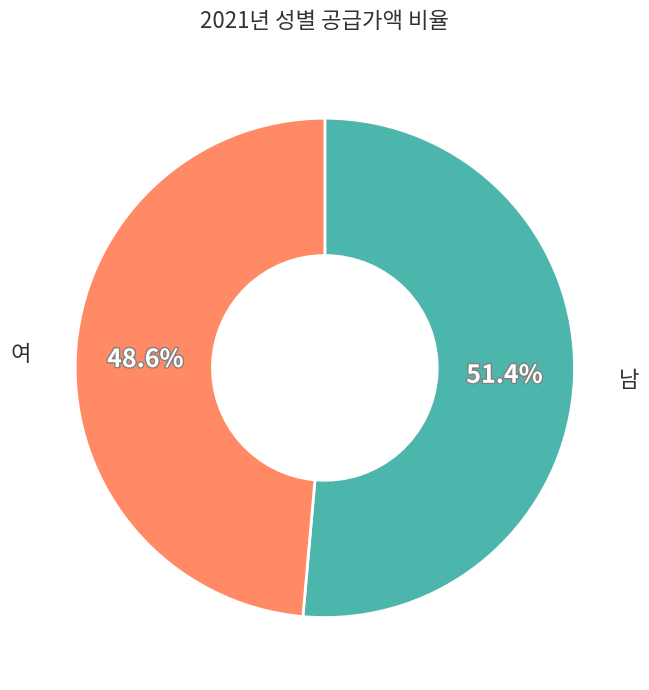

What percentage do 여 and 남 together represent?

100.0%